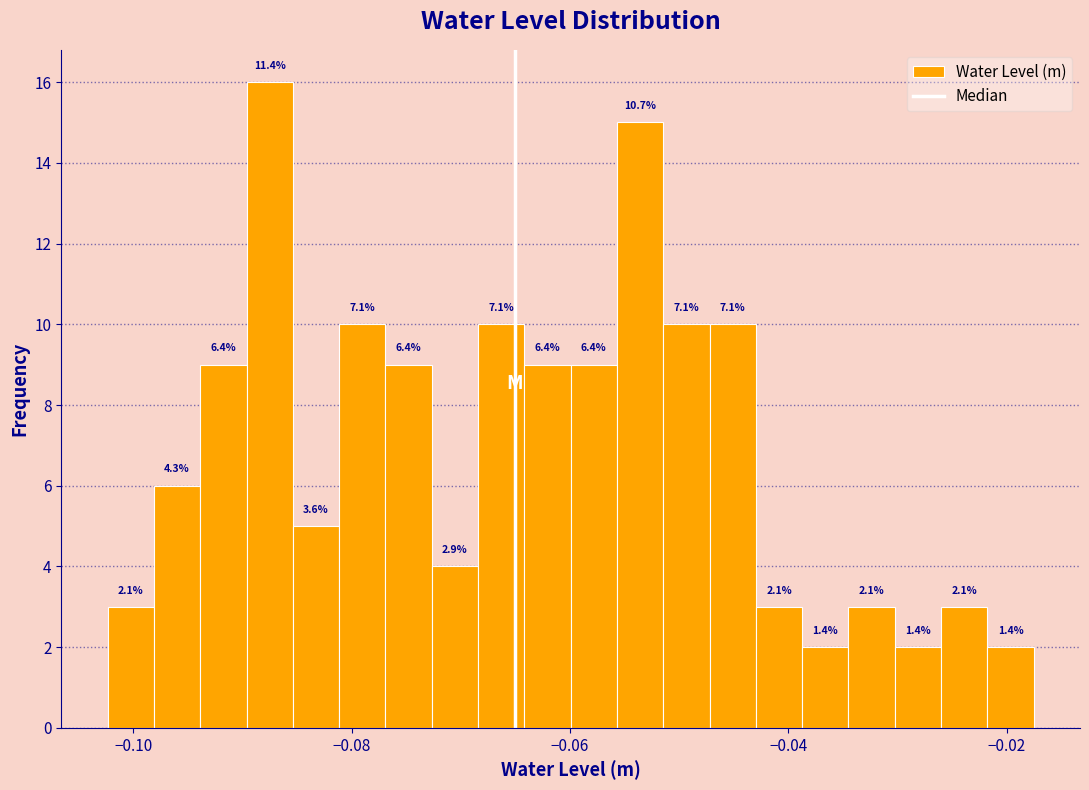

Around what value on the x-axis is the tallest bar? Give the approximate position of its centre, as read against the axis.

-0.088